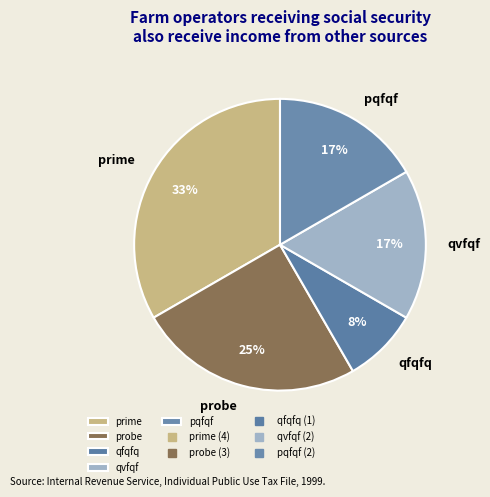

What is the smallest slice in the pie chart?

qfqfq